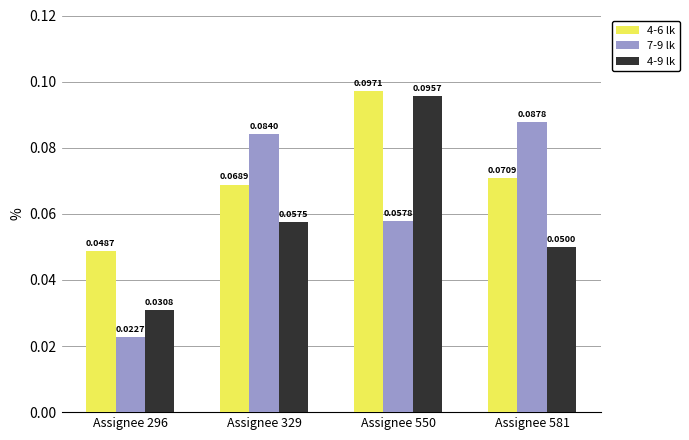

Which series changed the most between Assignee 296 and Assignee 329?

7-9 lk